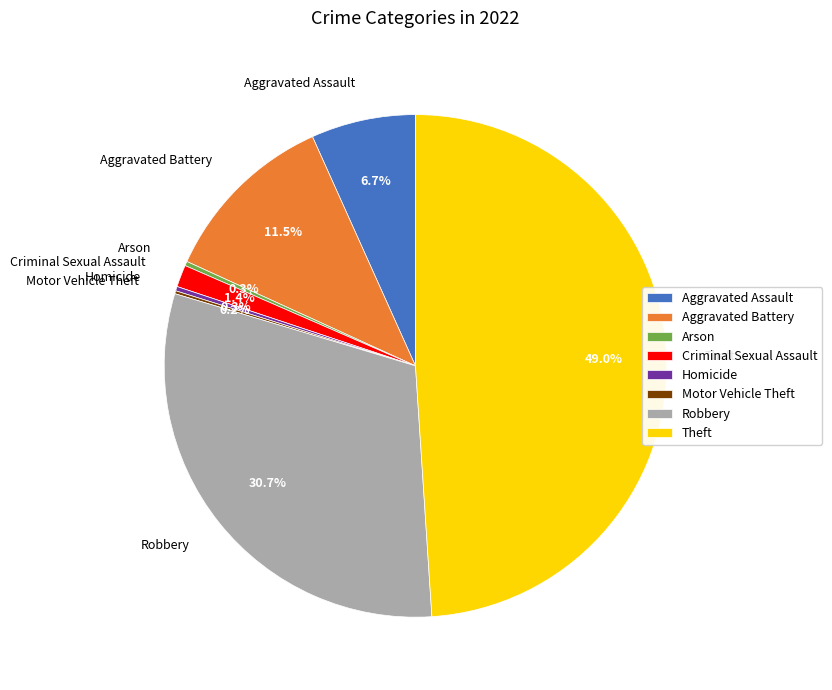

Which category has the biggest portion of the pie?

Theft